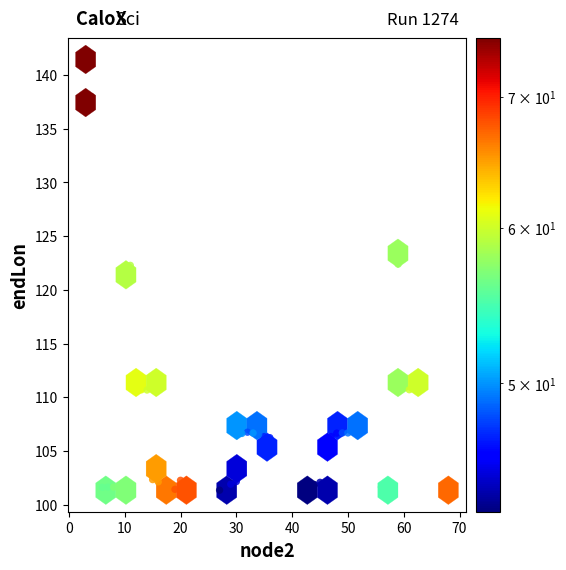

What is the range of Y values (max minus min)?

40.1